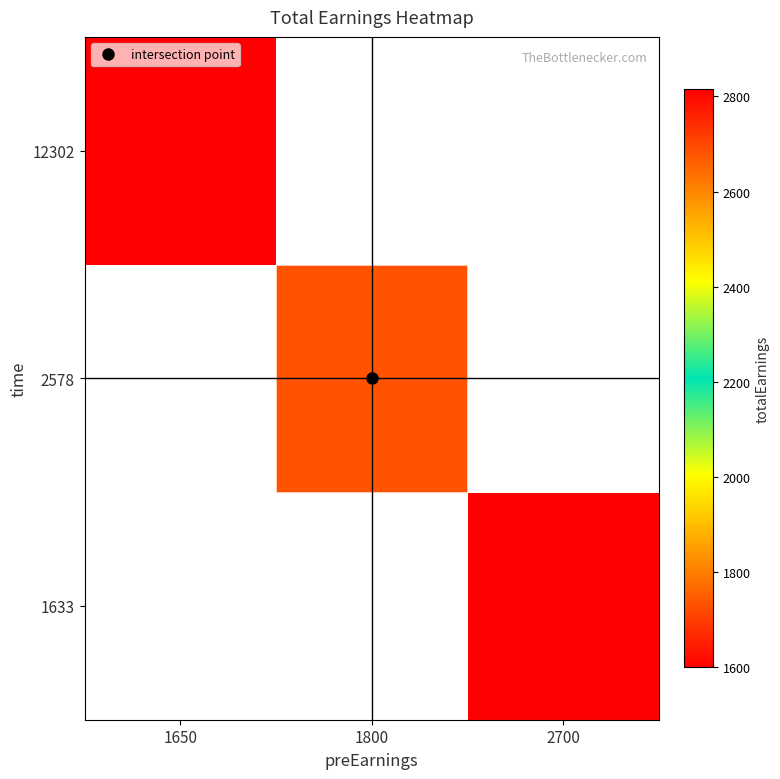

True or false: 12302 has a value of 2598.4 at 1650.

False